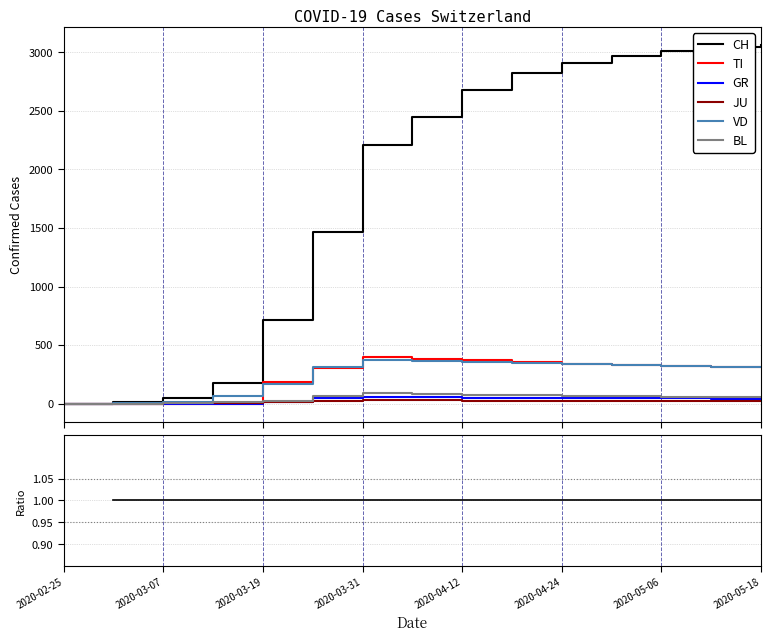

What value does the JU series have at 2020-04-12?

27.0